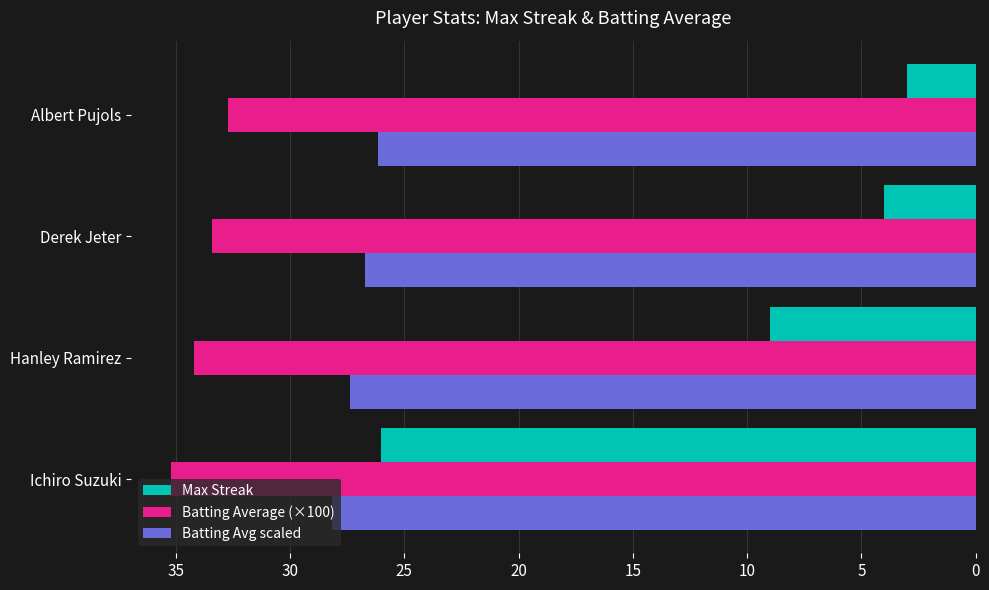

What is the maximum value shown in the chart?

35.2